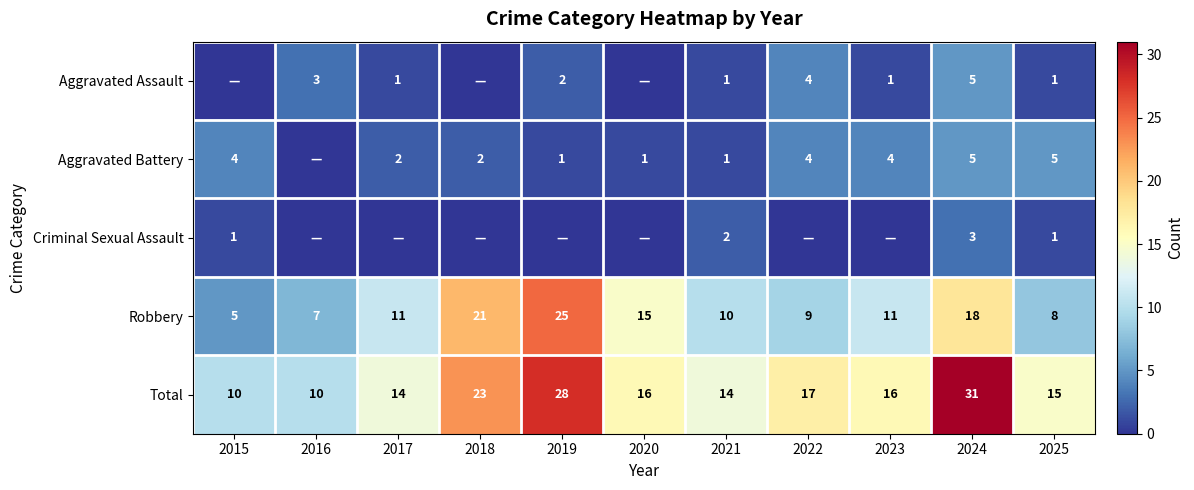

Which category has the highest value in the Total series?

2024